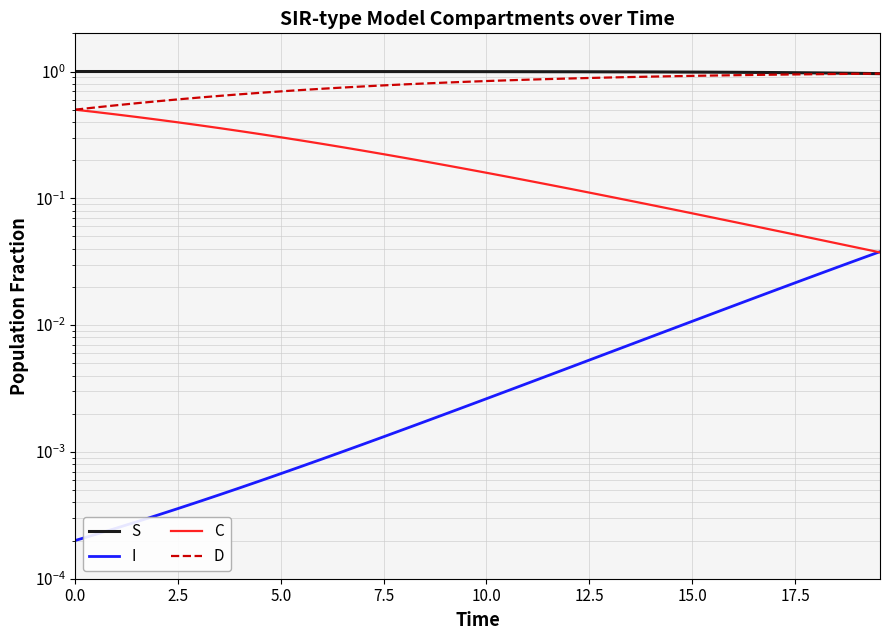

How many lines are shown in the chart?

4